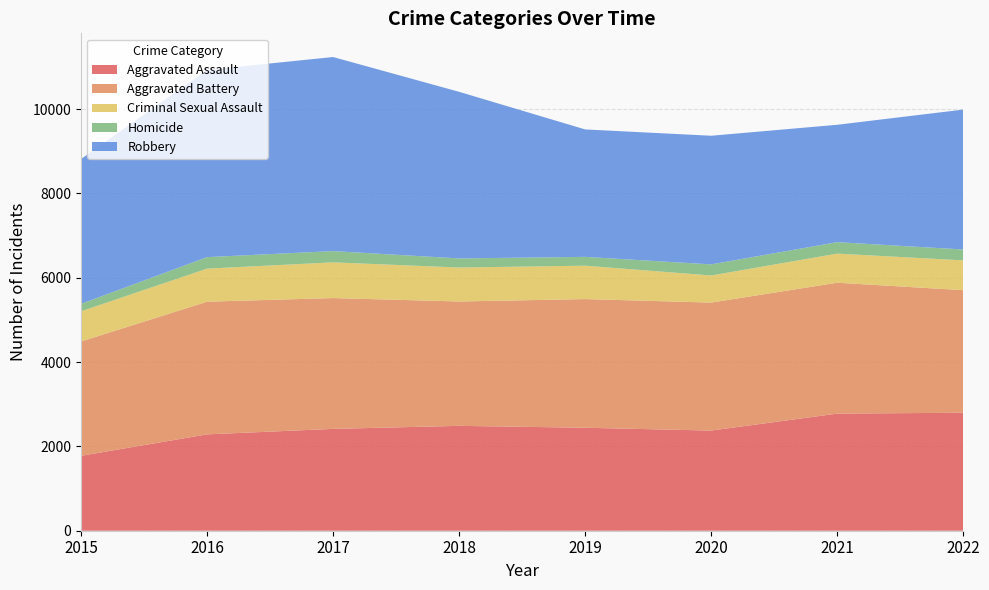

Reading left to right, list all the values displayed in this chart.

Aggravated Assault: 1776	2285	2415	2487	2442	2375	2777	2798
Aggravated Battery: 2711	3146	3102	2949	3051	3035	3104	2906
Criminal Sexual Assault: 716	784	847	805	792	642	690	707
Homicide: 177	273	267	216	209	264	272	258
Robbery: 3434	4439	4602	3951	3022	3050	2783	3317